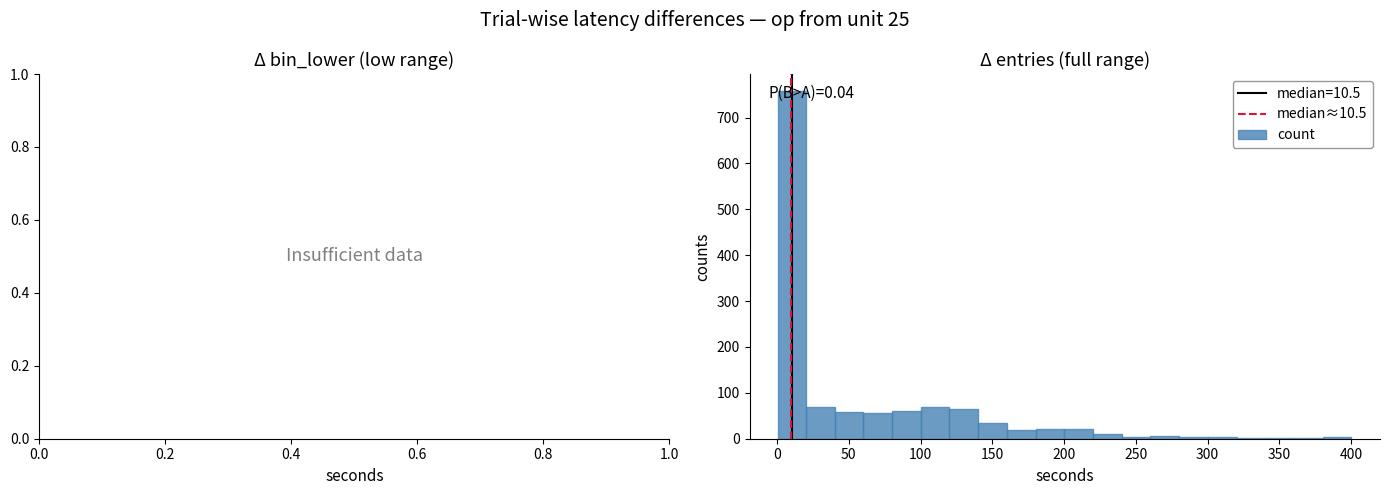

Read against the x-axis, roughly where is the centre of the tallest bar?

10